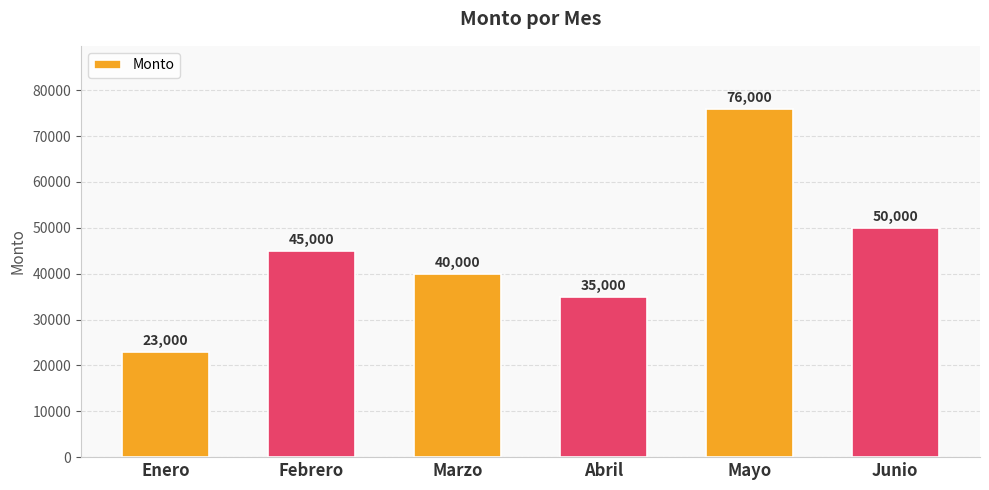

What is the sum of all values?

269000